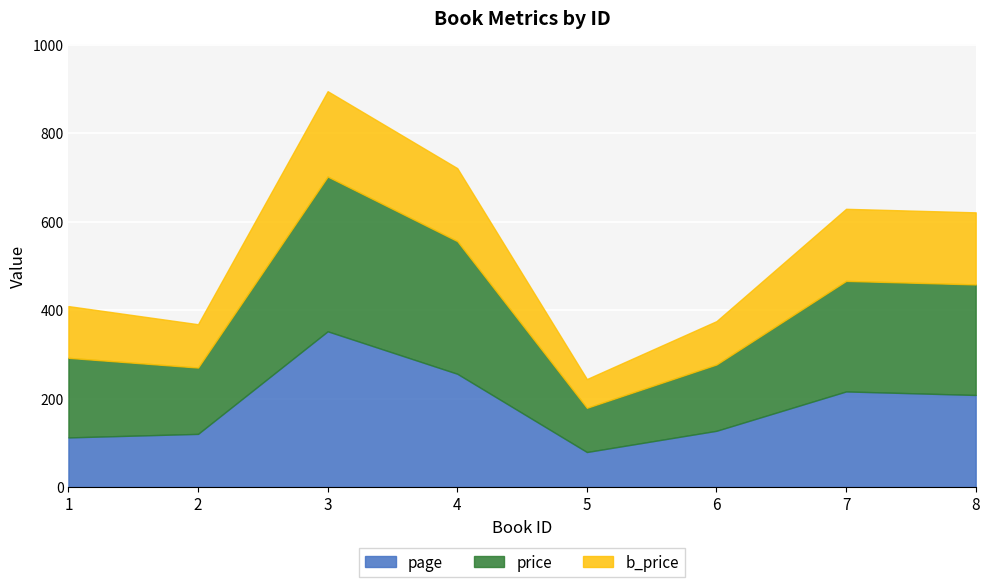

The value of price at 2 is 150. True or false?

True